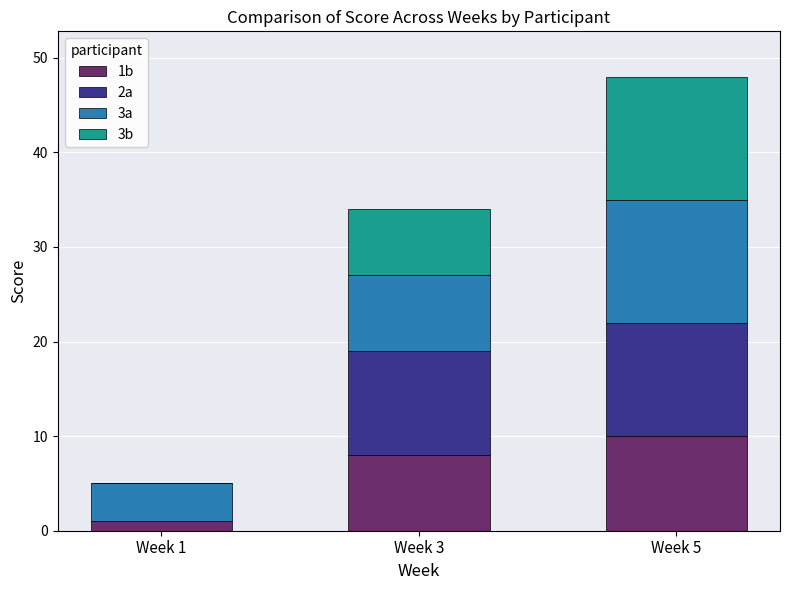

The 1b series shows 8 at Week 3. True or false?

True